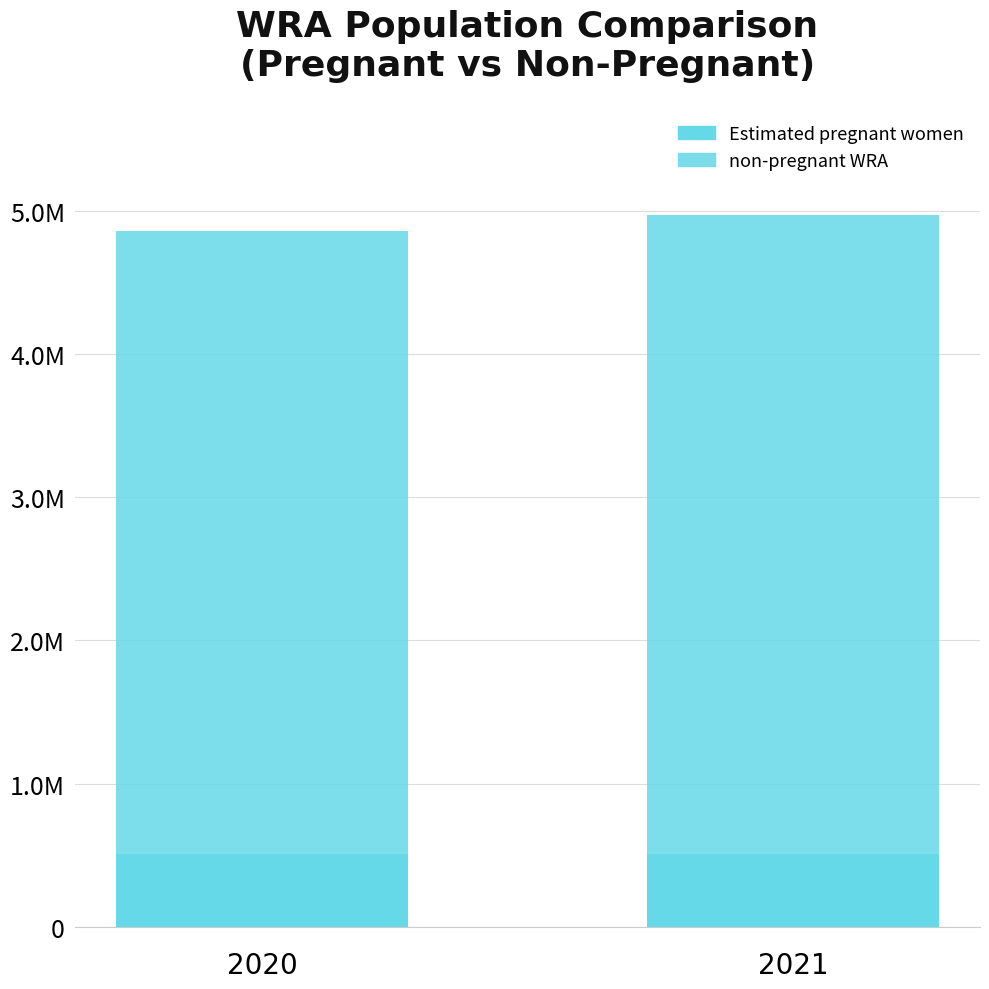

Which has a higher value, 2021 or 2020?

2021